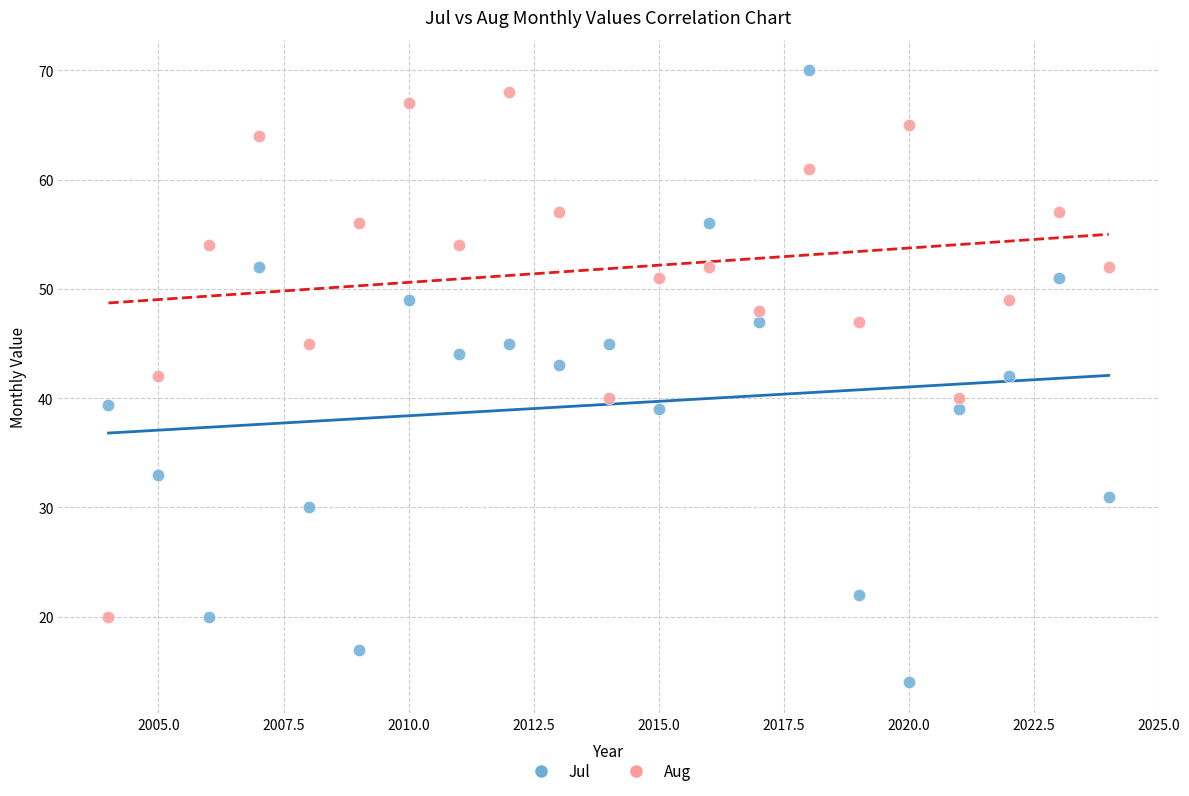

What are all the series names shown in the legend?

Jul, Aug